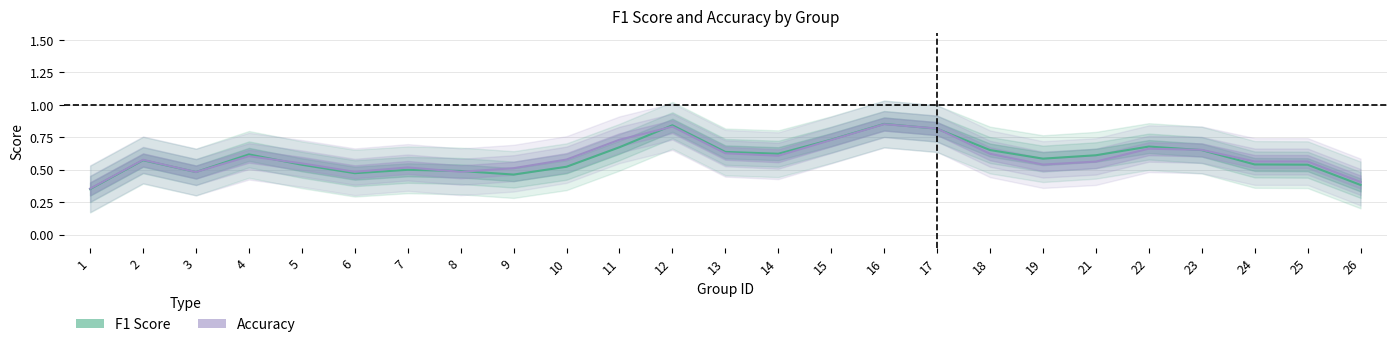

Count the F1 Score values in the range 0 to 1.

25